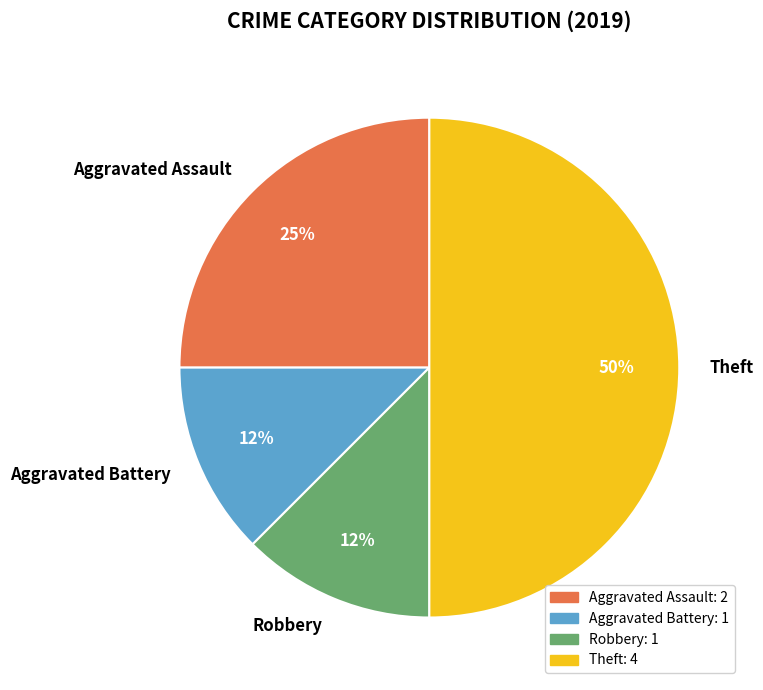

Is Aggravated Assault the majority of the pie?

No